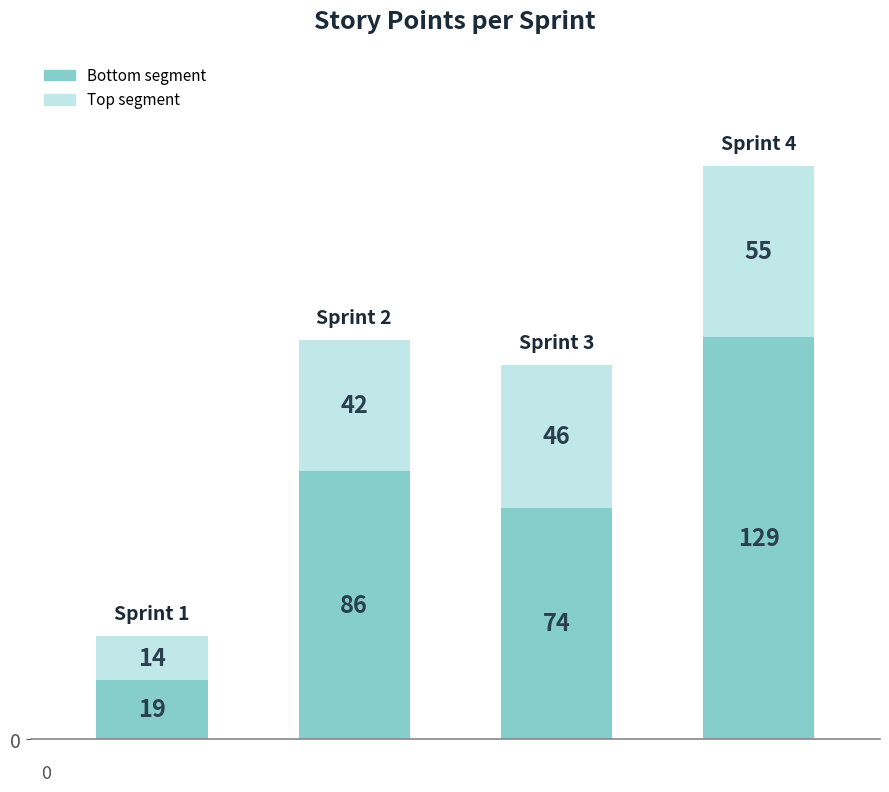

Reading left to right, what are the values for Bottom segment?

19	86	74	129